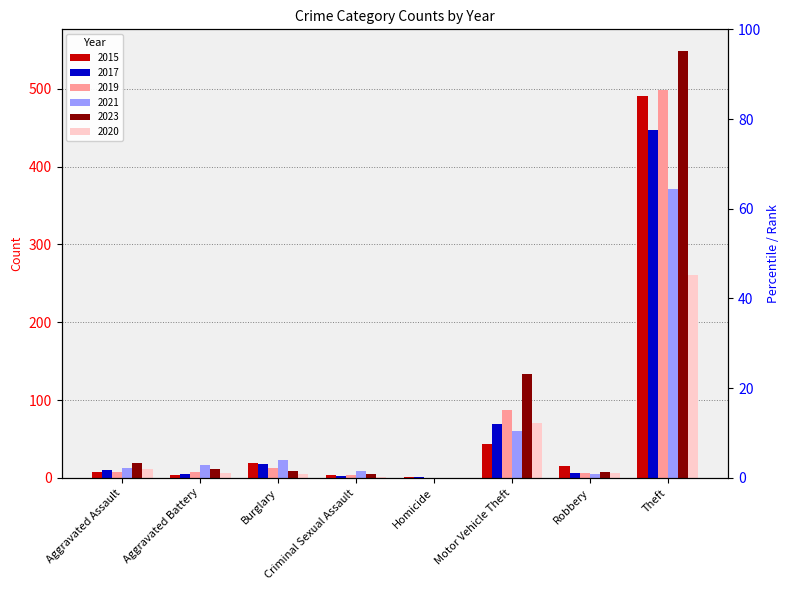

At which category is the sum across all series the highest?

Theft